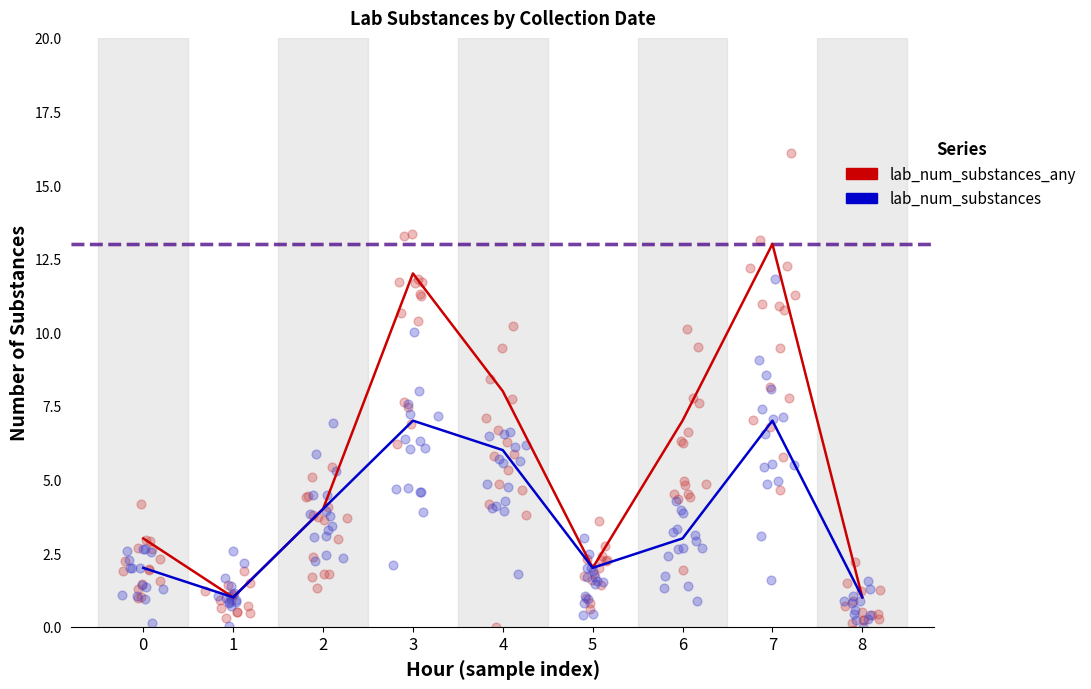

What are all the series names shown in the legend?

lab_num_substances_any, lab_num_substances